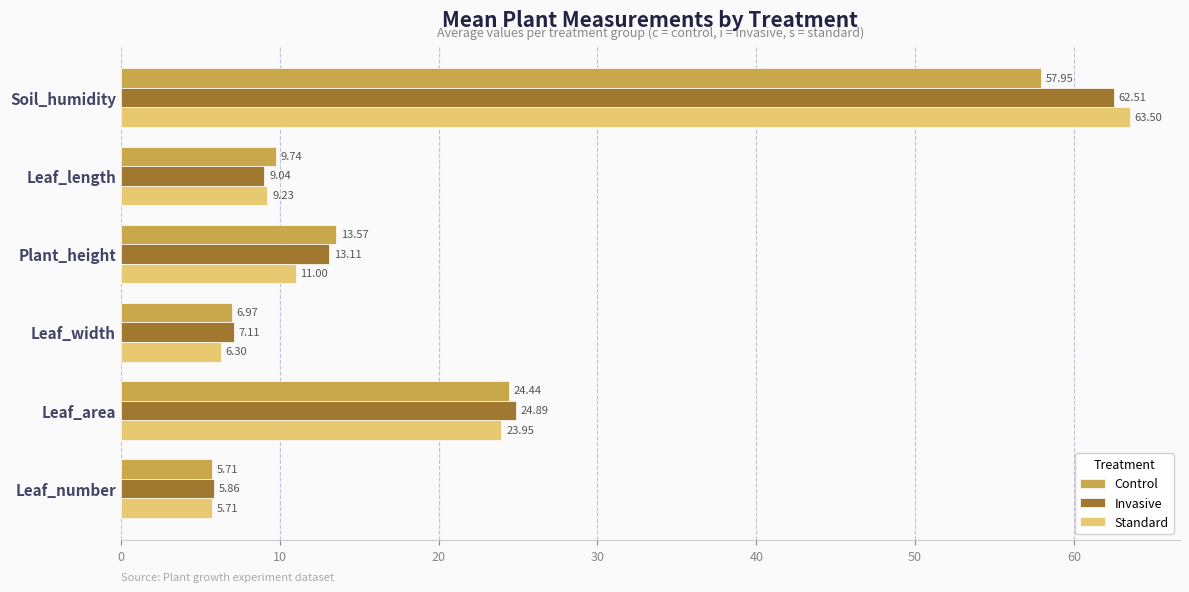

List the series in order of their overall mean, highest first.

Invasive, Standard, Control